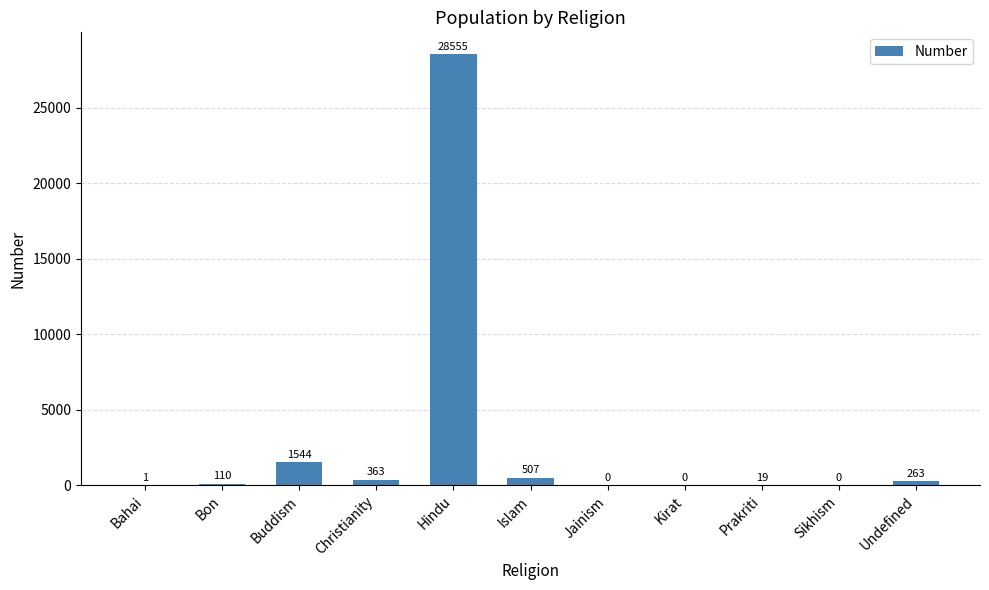

What is the sum of all values?

31362